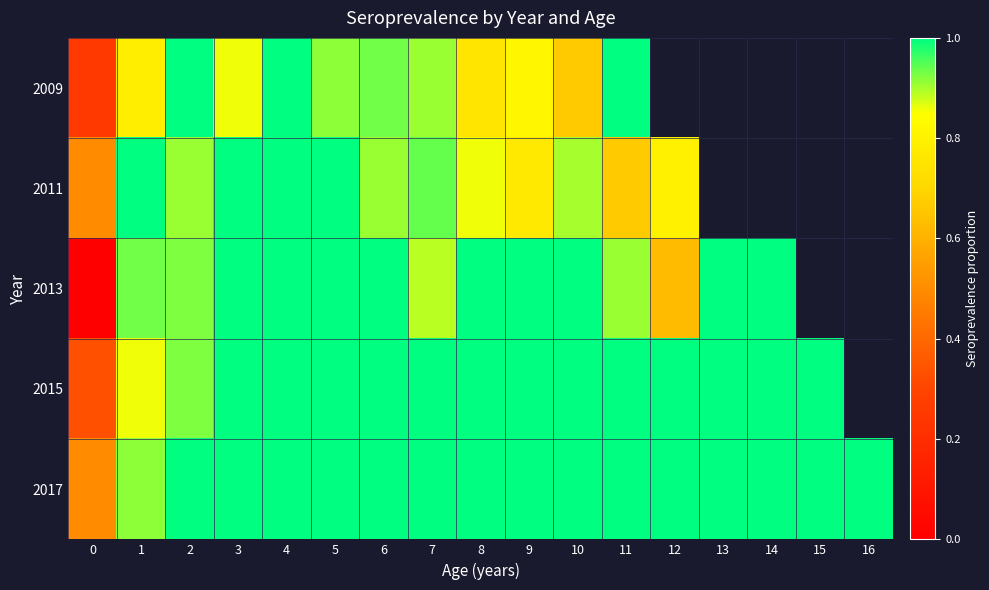

Between 1 and 11, which series saw the biggest shift?

2011